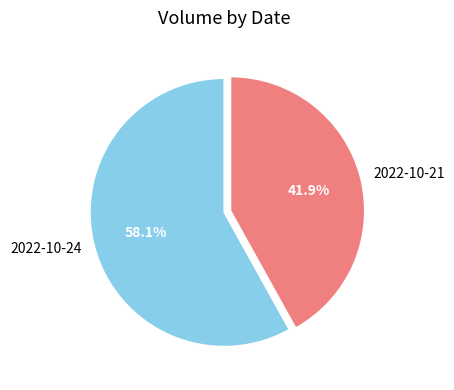

To the nearest percent, what is the combined percentage of 2022-10-24 and 2022-10-21?

100%